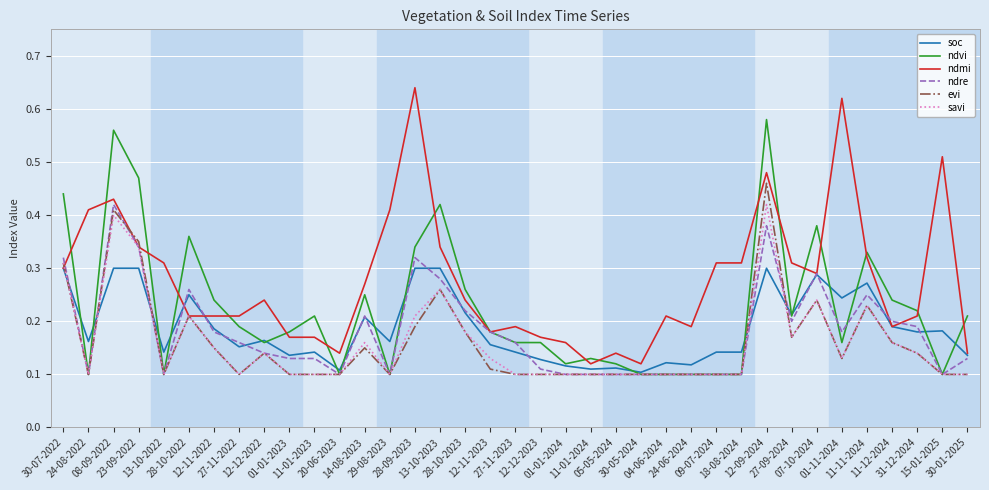

Which series has the largest total across all categories?

ndmi